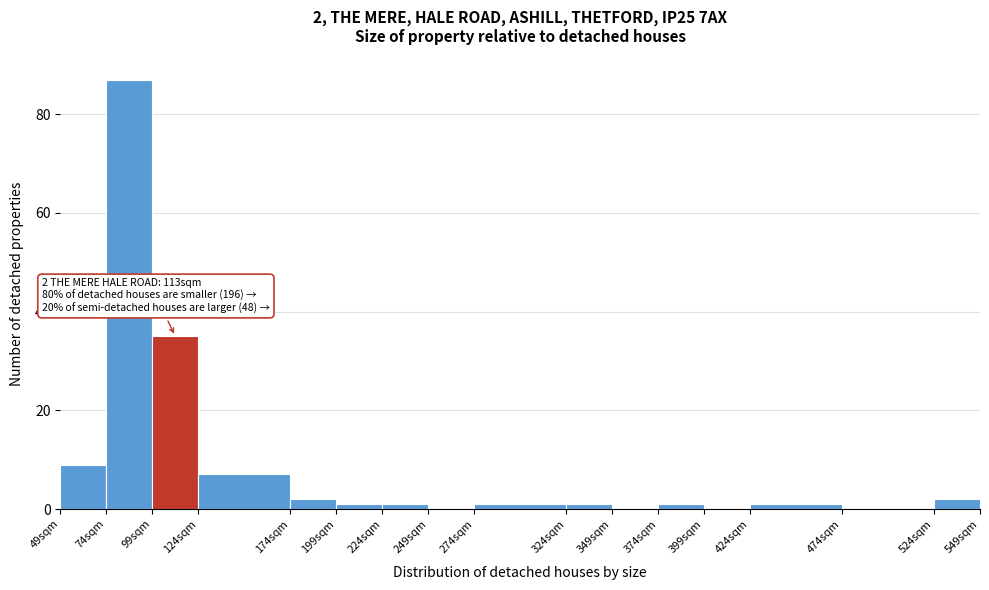

Which range on the x-axis has the tallest bar?

74 to 99